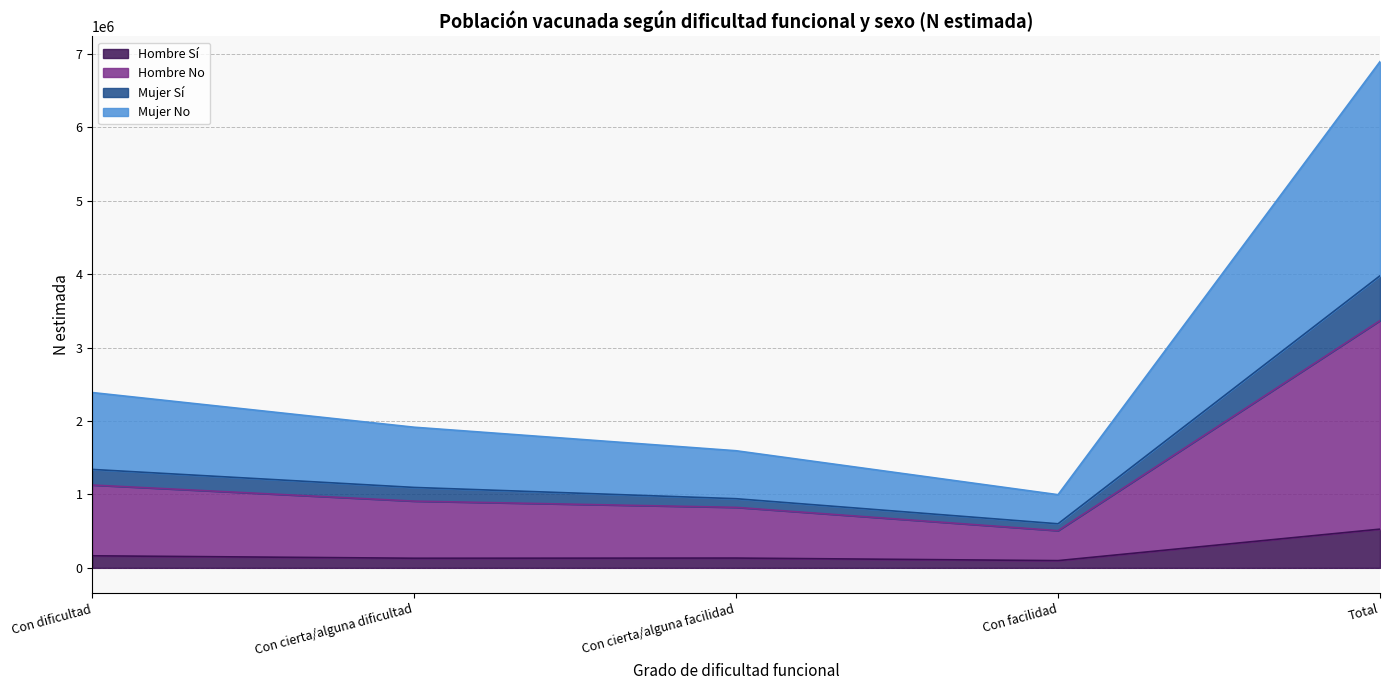

At which category is the sum across all series the highest?

Total